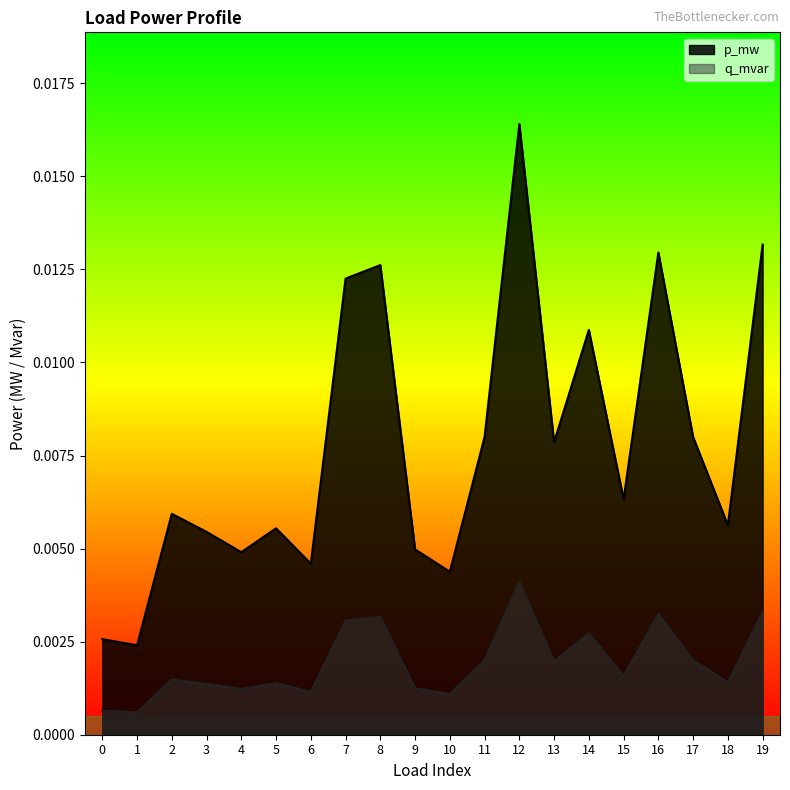

True or false: q_mvar has a value of 0.0 at 9.

True